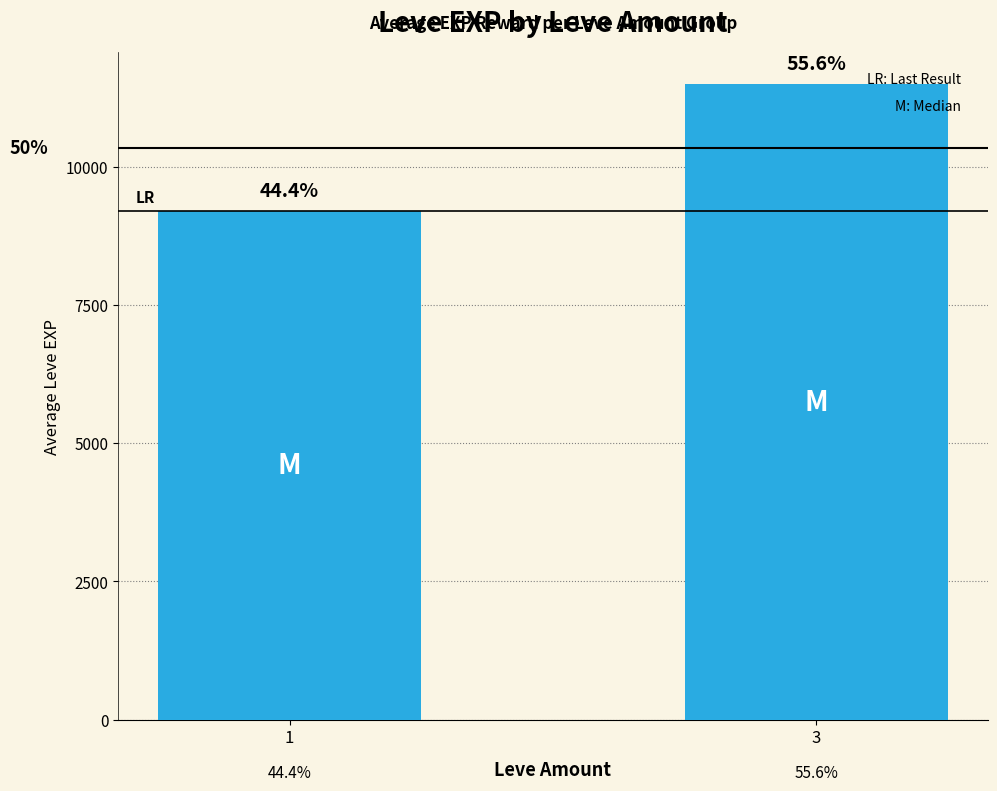

Does the chart contain any negative values?

No